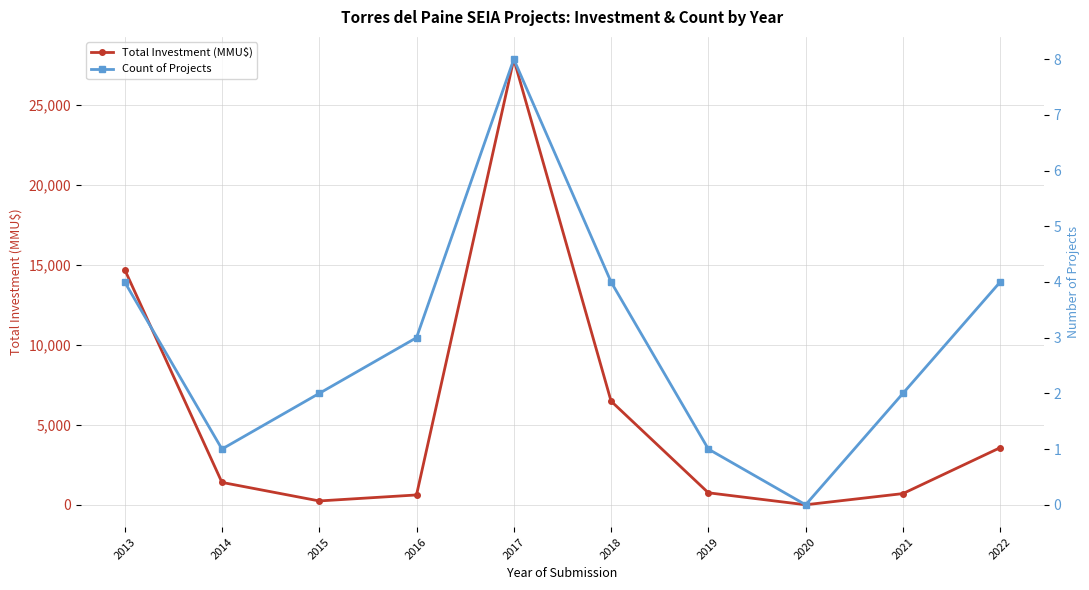

How many lines are shown in the chart?

2